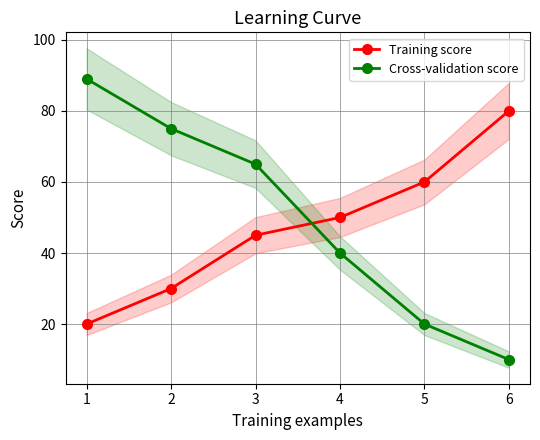

What is the lowest value of the Cross-validation score series?

10